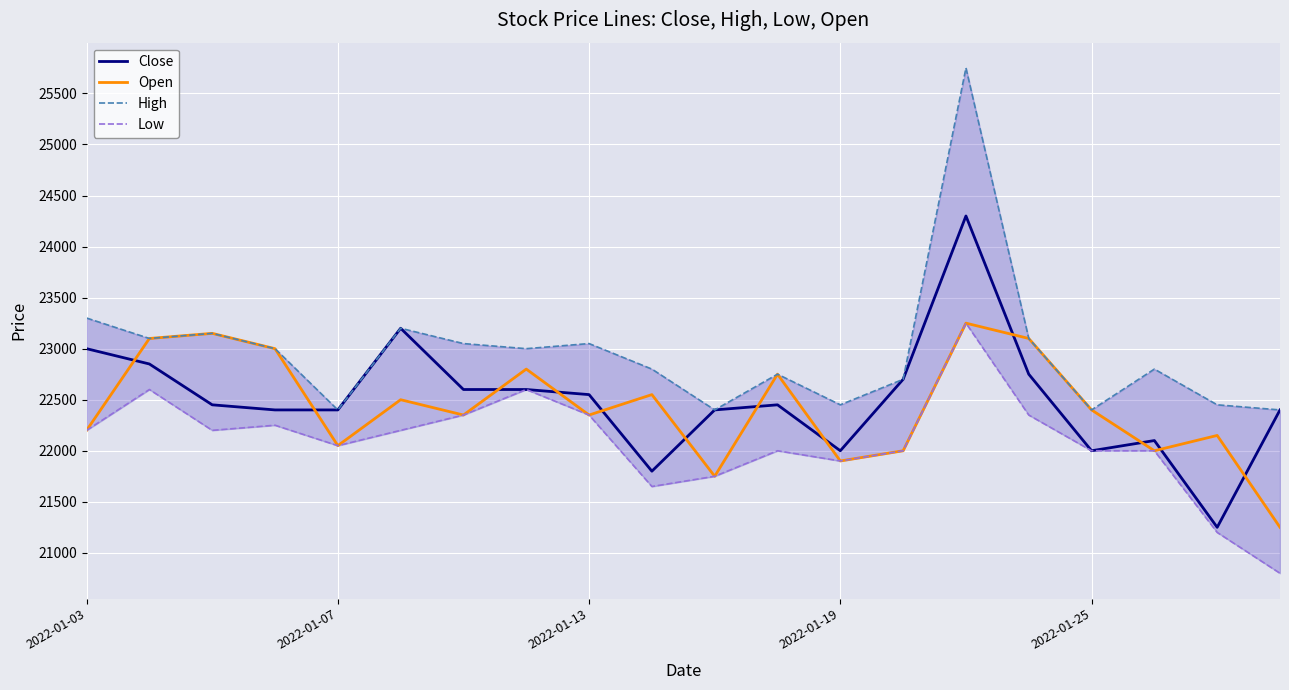

What is the approximate value of Low at 18?

21200